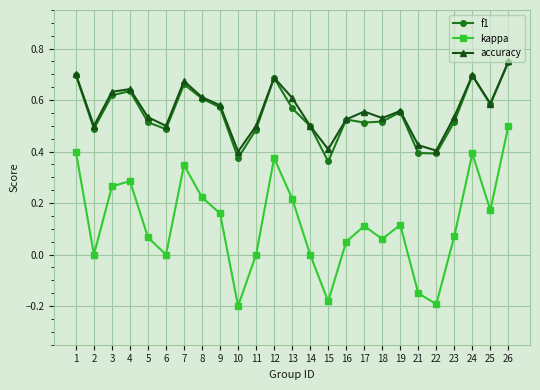

Which category has the highest value across all series?

26